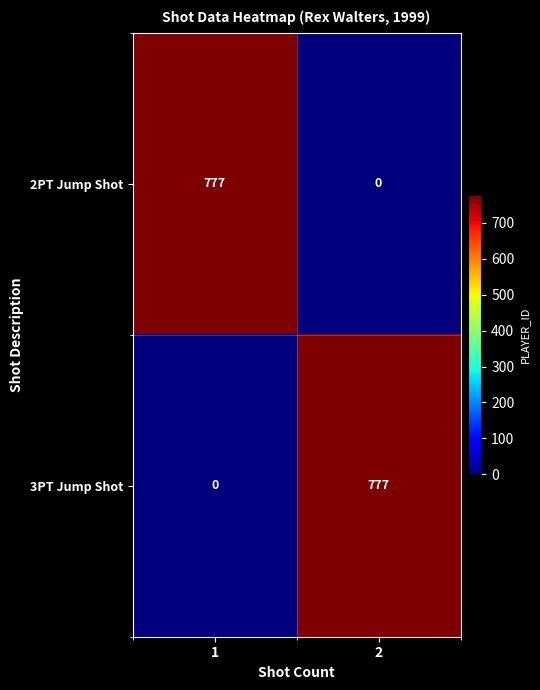

Is it true that 3PT Jump Shot equals -532 at 1?

False